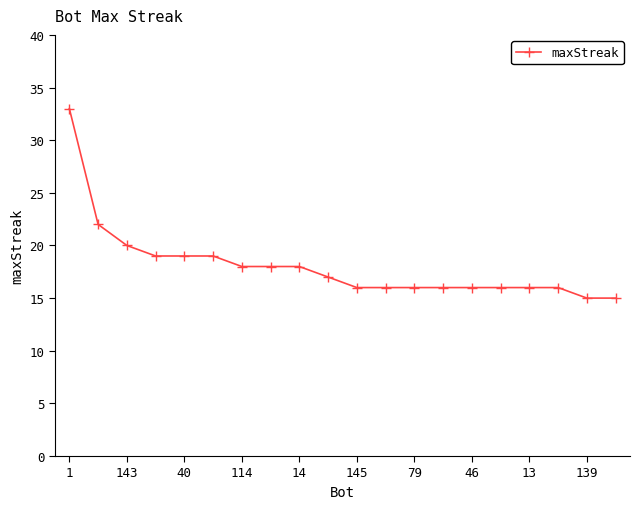

What is the value of the 9th point from the left?

18